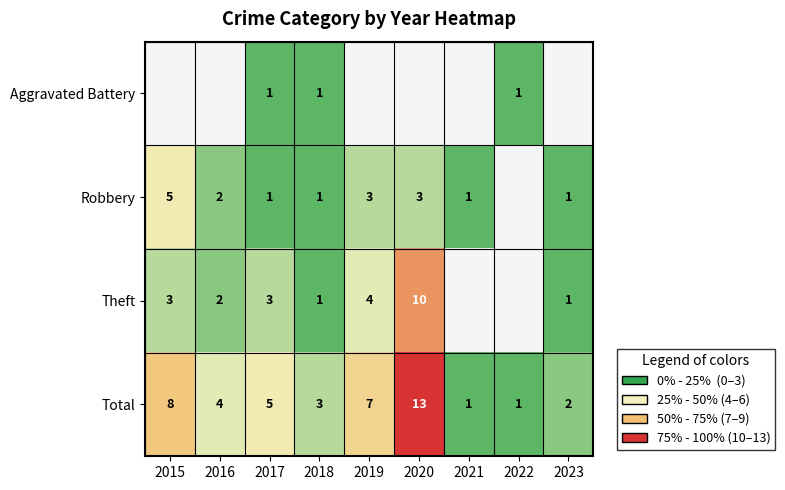

At which label does Total first exceed 4?

2015